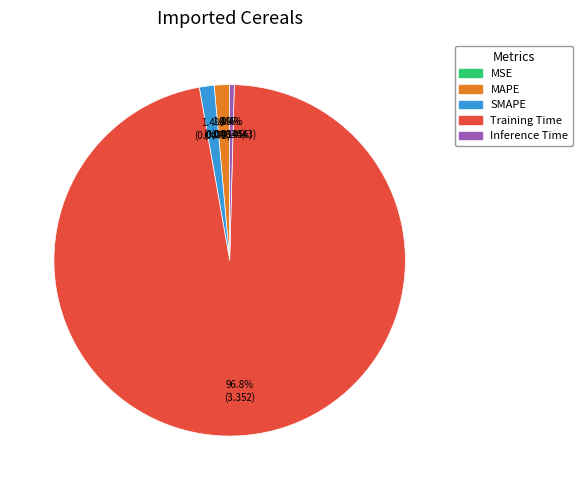

Which slice is the largest?

Training Time